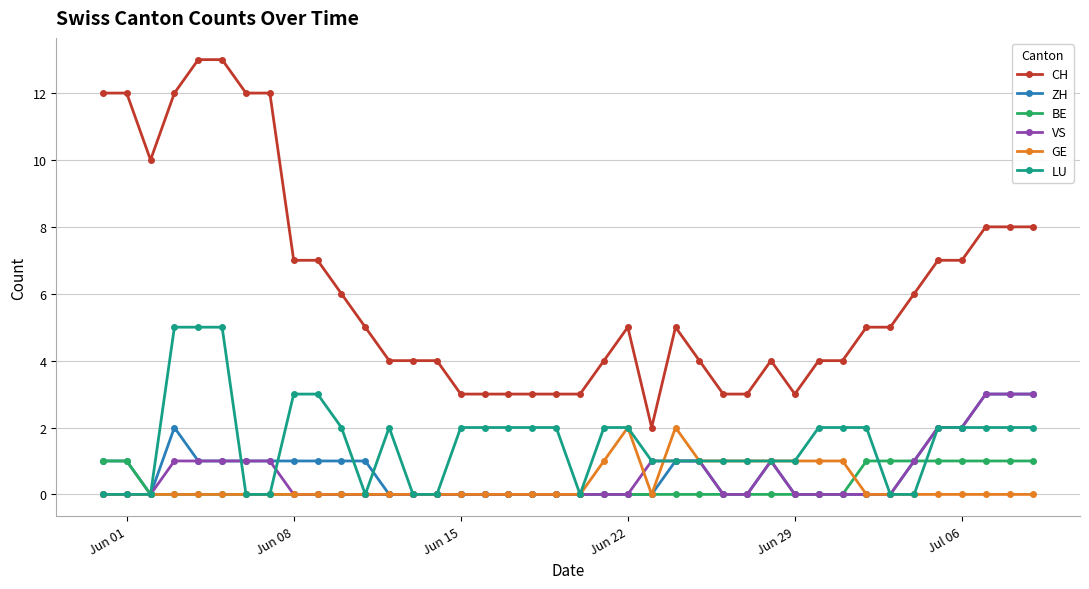

Count the number of categories in the chart.

40